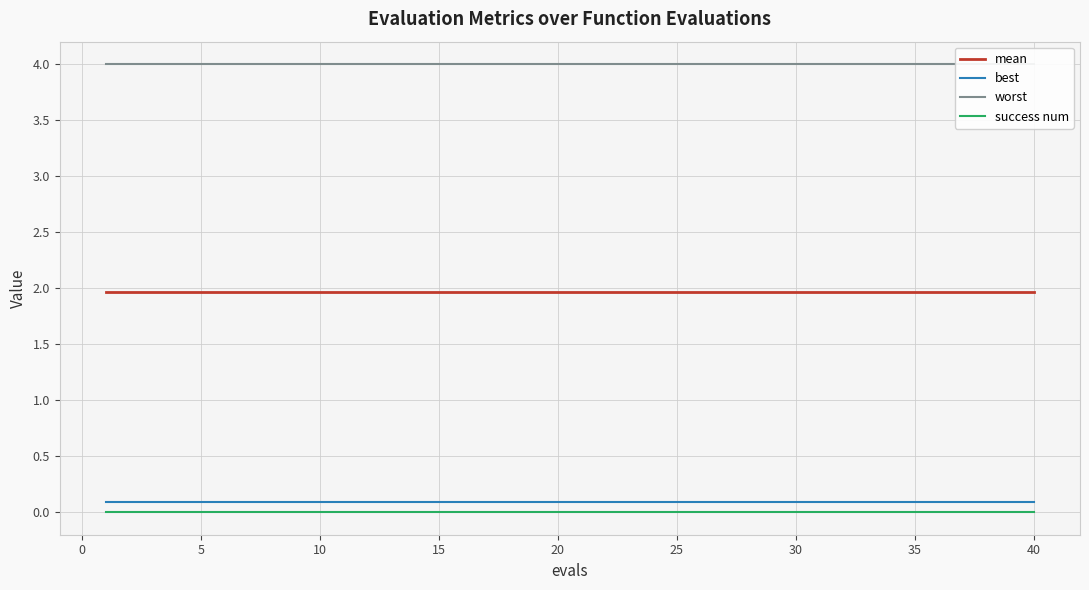

What is the average value of the best series?

0.1